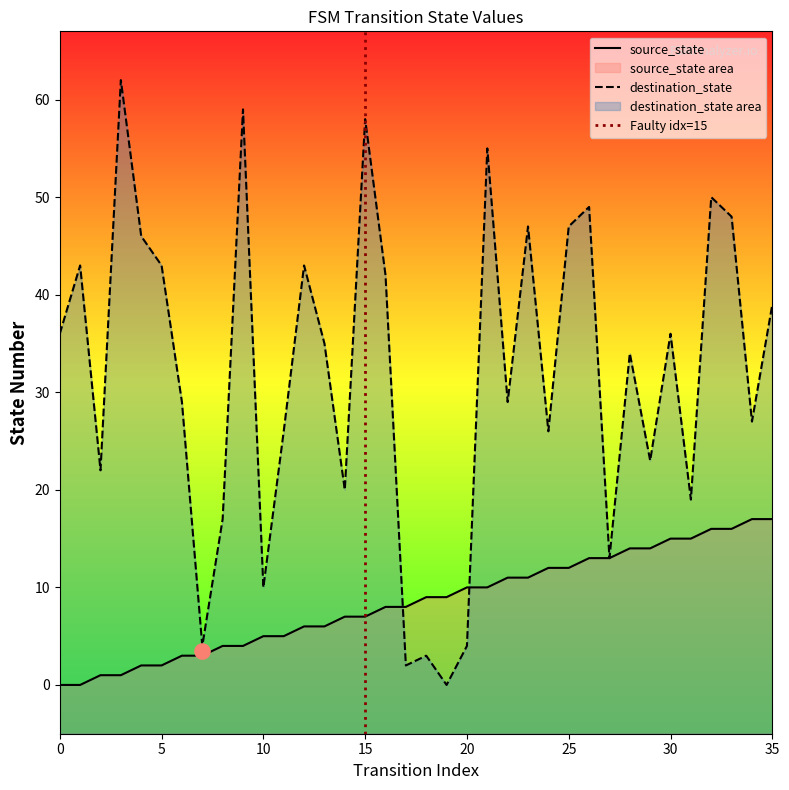

What is the total value across all series at 11?

31